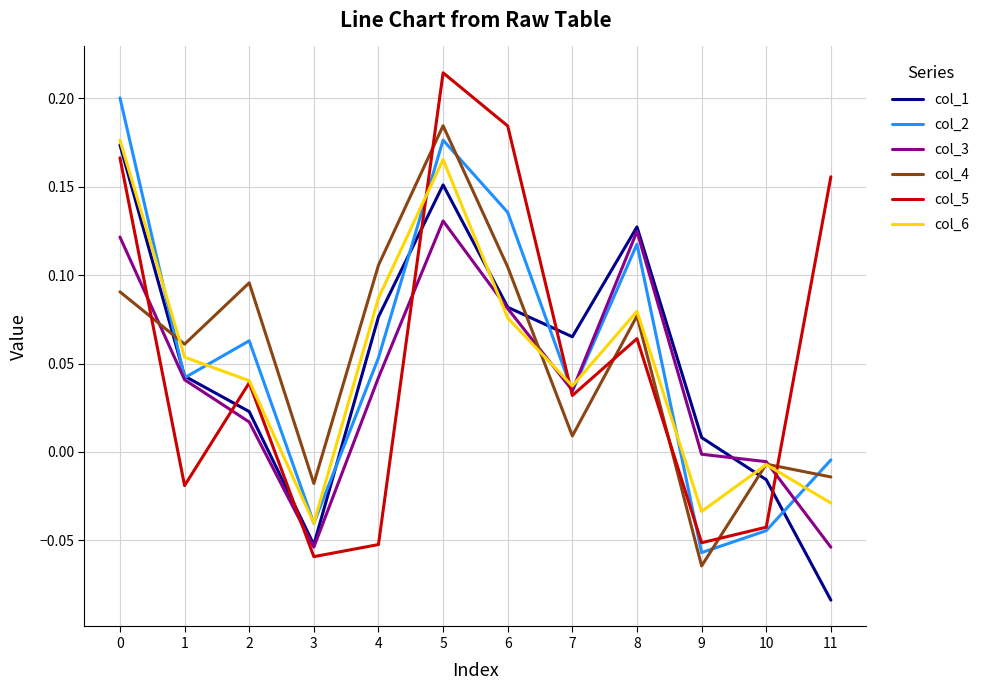

Which label corresponds to the smallest value in the chart?

11